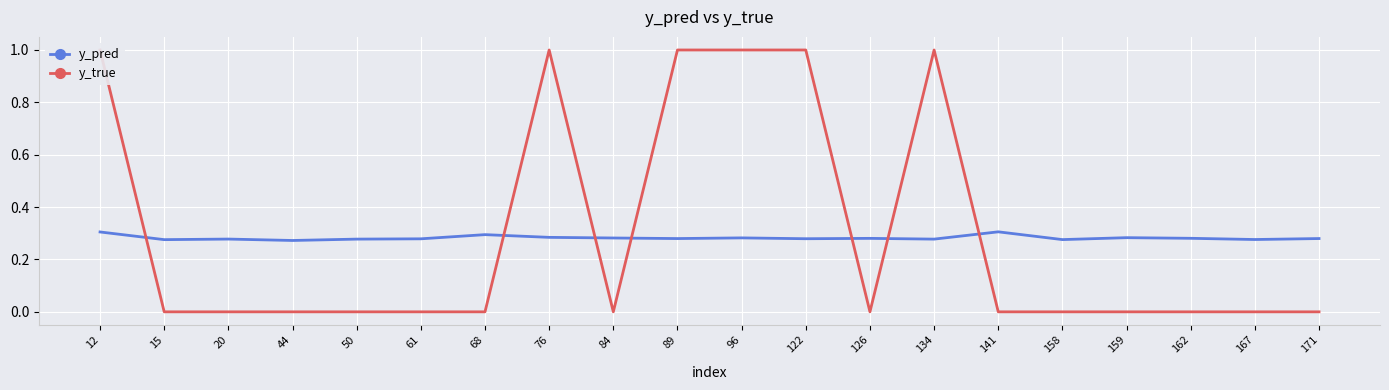

What is the spread (max minus min) of values at 96?

0.7